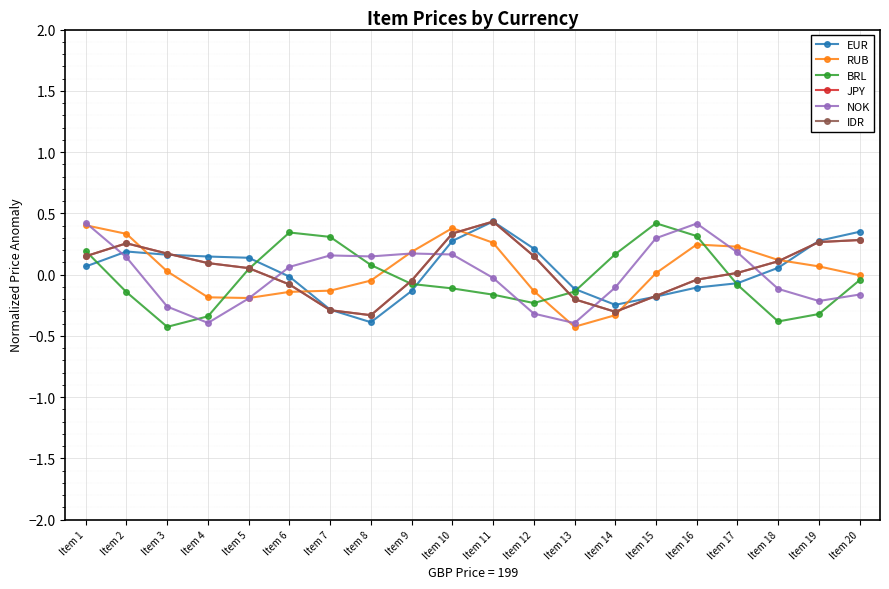

In EUR, how many points are lower than both neighbors (excluding endpoints)?

2